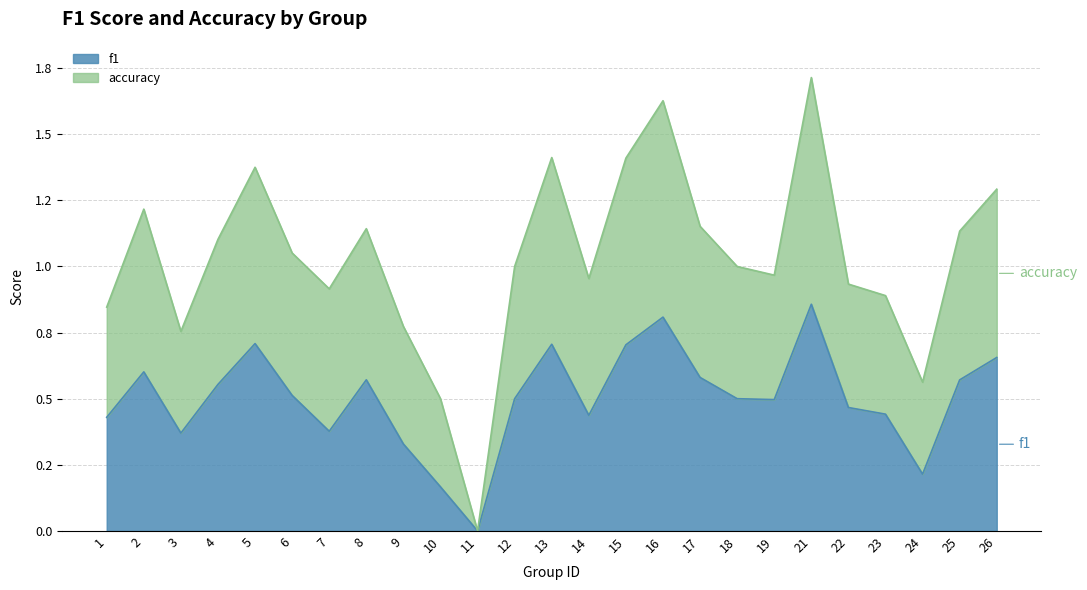

What is the value of the accuracy point at the 10th from the left?

0.5